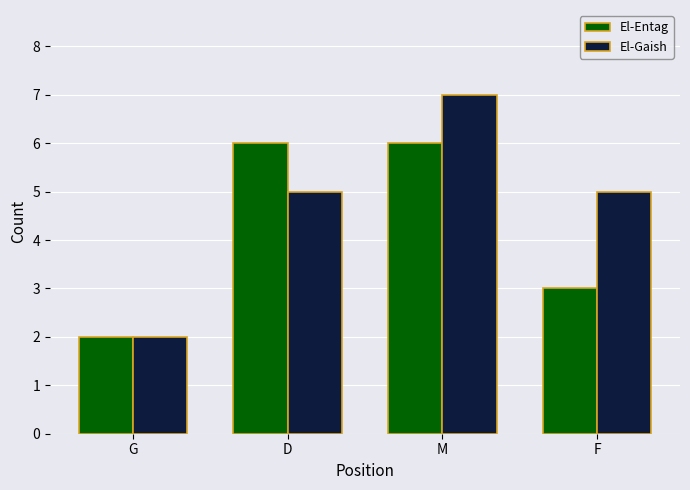

What is the maximum value for El-Gaish?

7